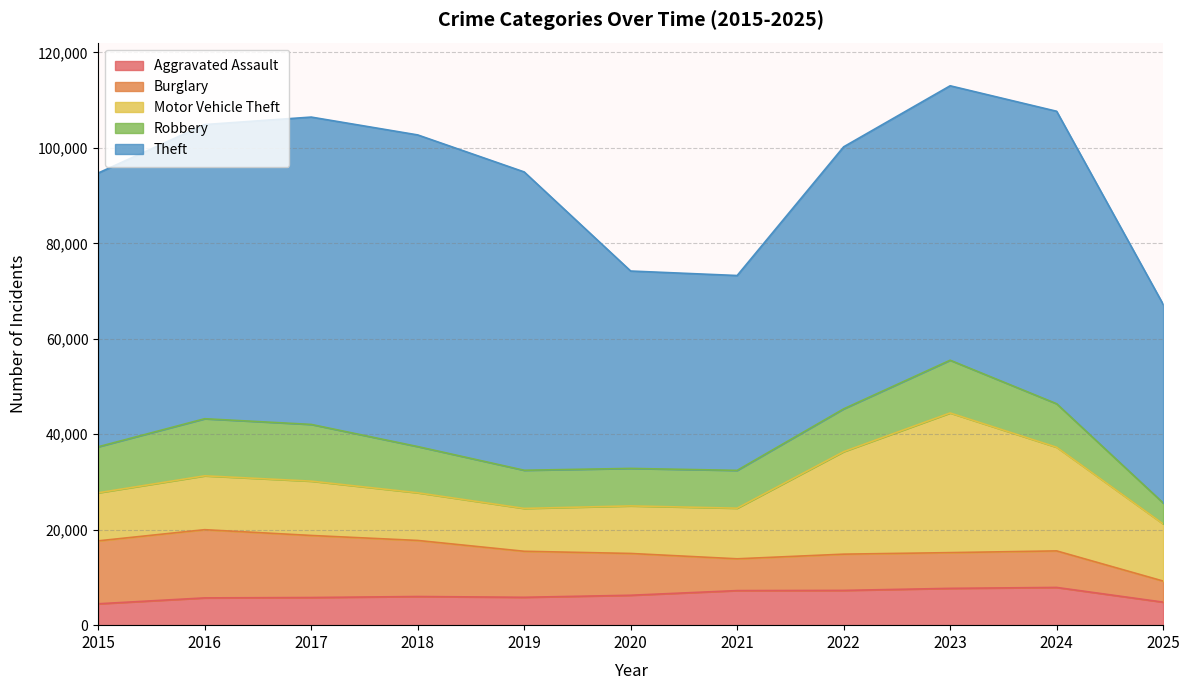

What is the average value of the Robbery series?

9132